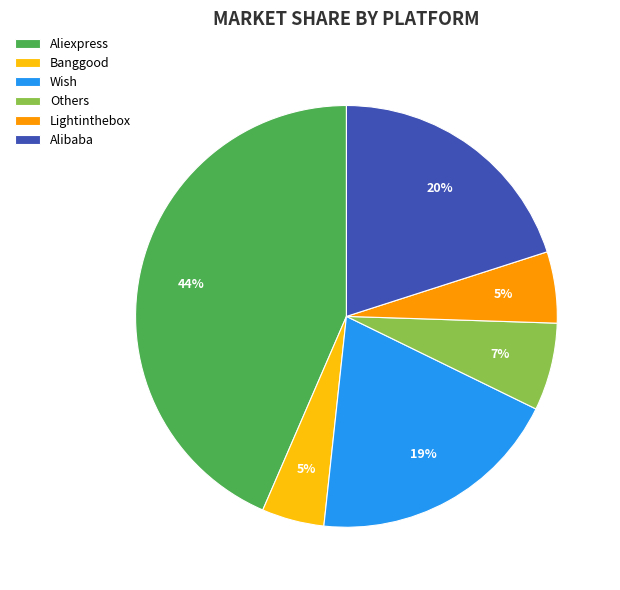

What percentage is the Wish slice, to the nearest percent?

19%